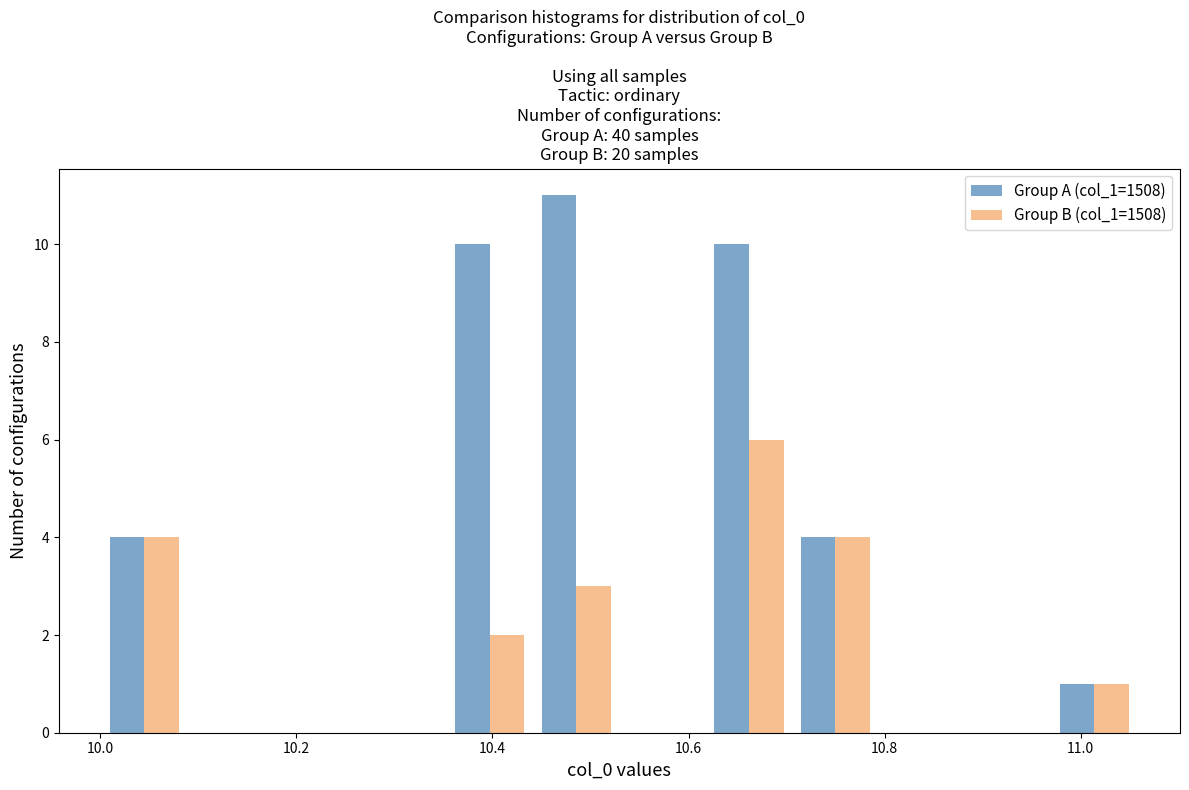

Reading left to right, transcribe this chart: for each range on the x-axis, give the height of each series' bar. Neither the bar edges nor the heights are printed on the chart, so give them approximately, as read against the axes.

10.00 to 10.08: Group A (col_1=1508)=4	Group B (col_1=1508)=4
10.08 to 10.18: Group A (col_1=1508)=0	Group B (col_1=1508)=0
10.18 to 10.26: Group A (col_1=1508)=0	Group B (col_1=1508)=0
10.26 to 10.36: Group A (col_1=1508)=0	Group B (col_1=1508)=0
10.36 to 10.44: Group A (col_1=1508)=10	Group B (col_1=1508)=2
10.44 to 10.52: Group A (col_1=1508)=11	Group B (col_1=1508)=3
10.52 to 10.62: Group A (col_1=1508)=0	Group B (col_1=1508)=0
10.62 to 10.70: Group A (col_1=1508)=10	Group B (col_1=1508)=6
10.70 to 10.80: Group A (col_1=1508)=4	Group B (col_1=1508)=4
10.80 to 10.88: Group A (col_1=1508)=0	Group B (col_1=1508)=0
10.88 to 10.96: Group A (col_1=1508)=0	Group B (col_1=1508)=0
10.96 to 11.06: Group A (col_1=1508)=1	Group B (col_1=1508)=1